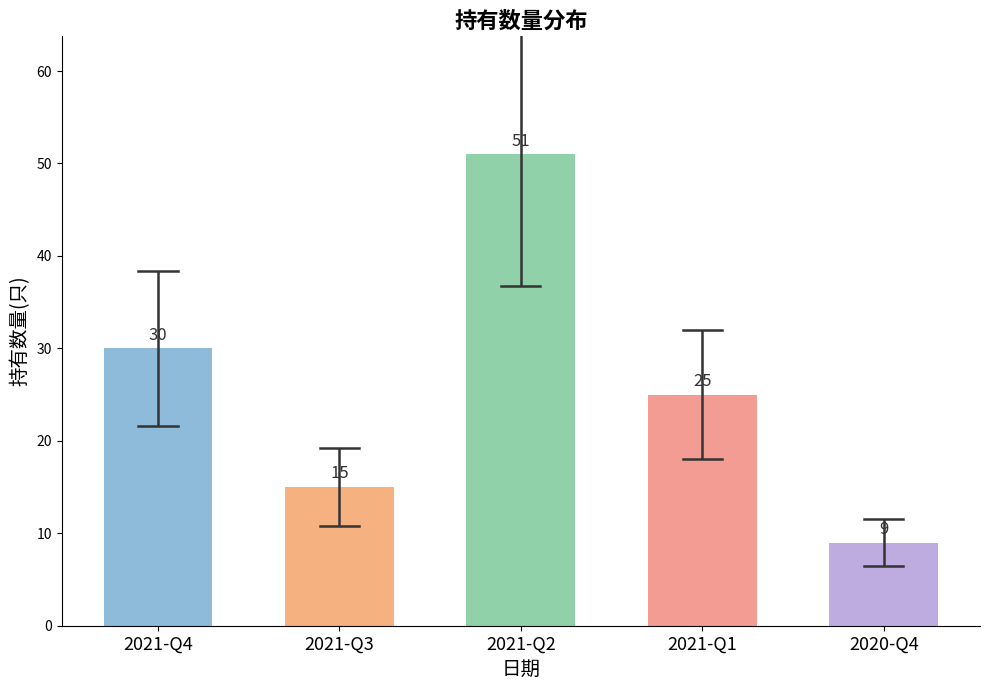

What is the label of the 2nd bar from the left?

2021-Q3